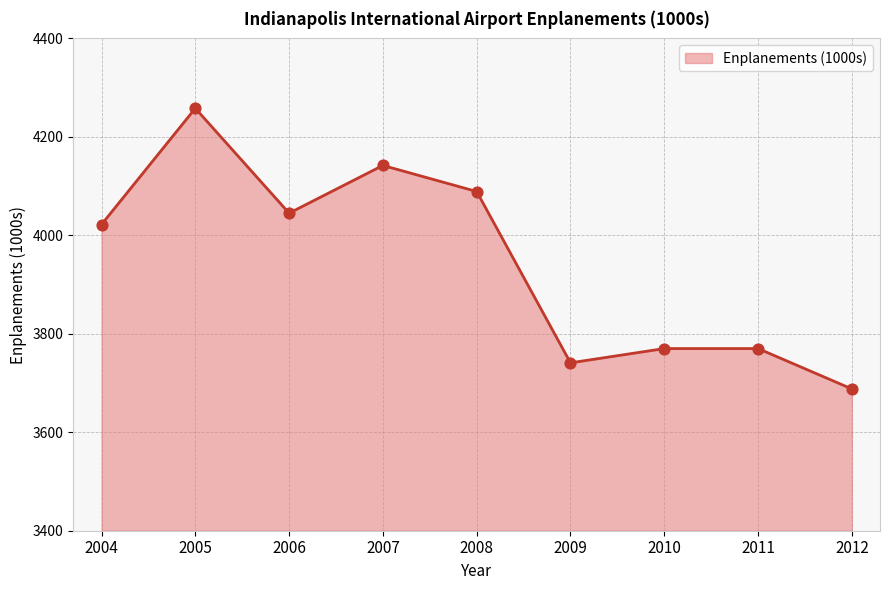

What is the ratio of the value at 2009 to the value at 2007?

0.9